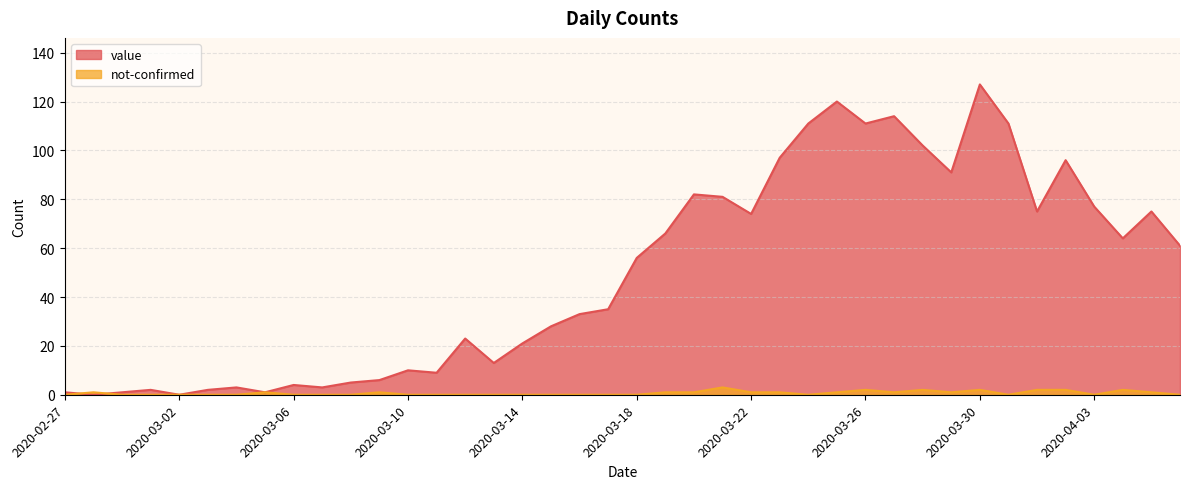

At 2020-03-25, list the series in order from largest to smallest.

value, not-confirmed